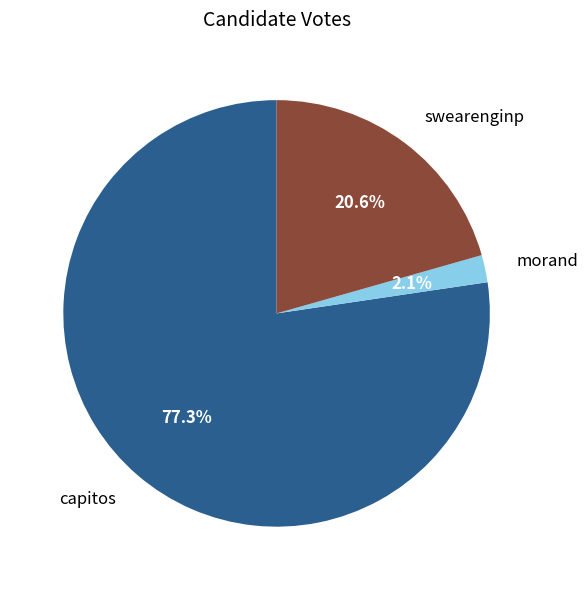

Combined, do morand and swearenginp account for over 50%?

No